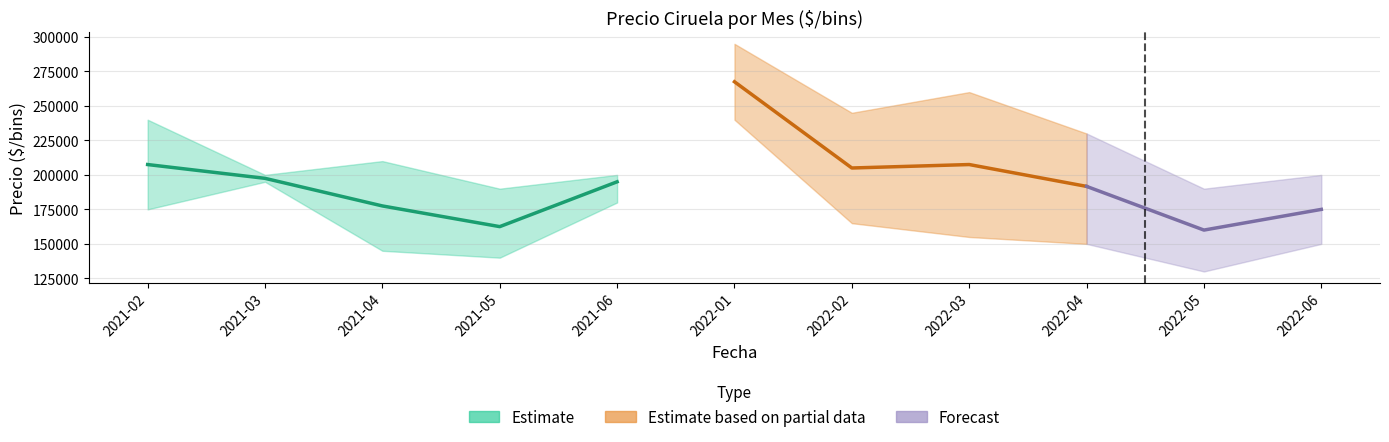

True or false: Precio promedio ponderado and Precio maximo intersect in this chart.

False